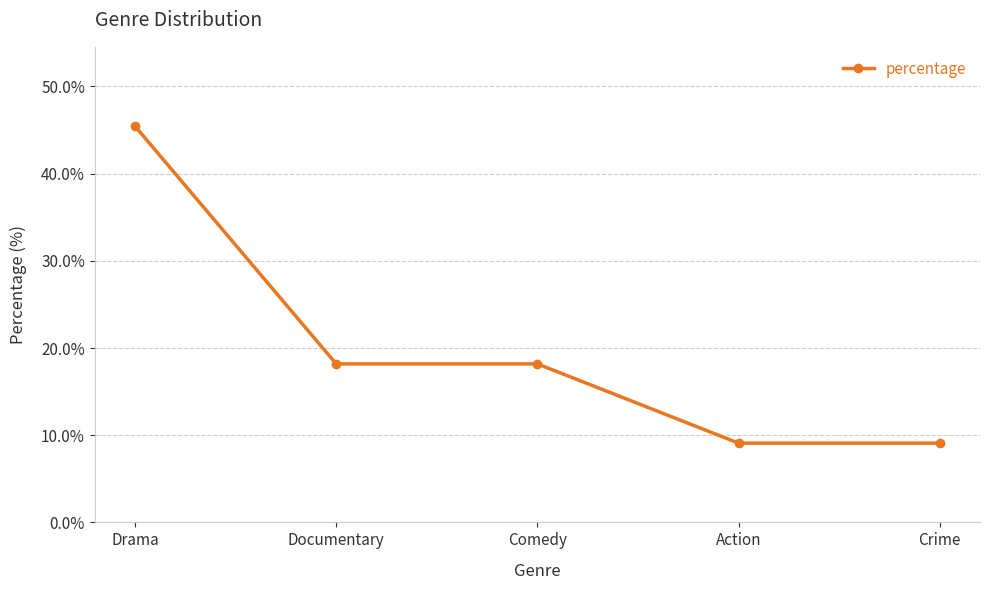

Reading left to right, list all the values displayed in this chart.

45.5	18.2	18.2	9.1	9.1